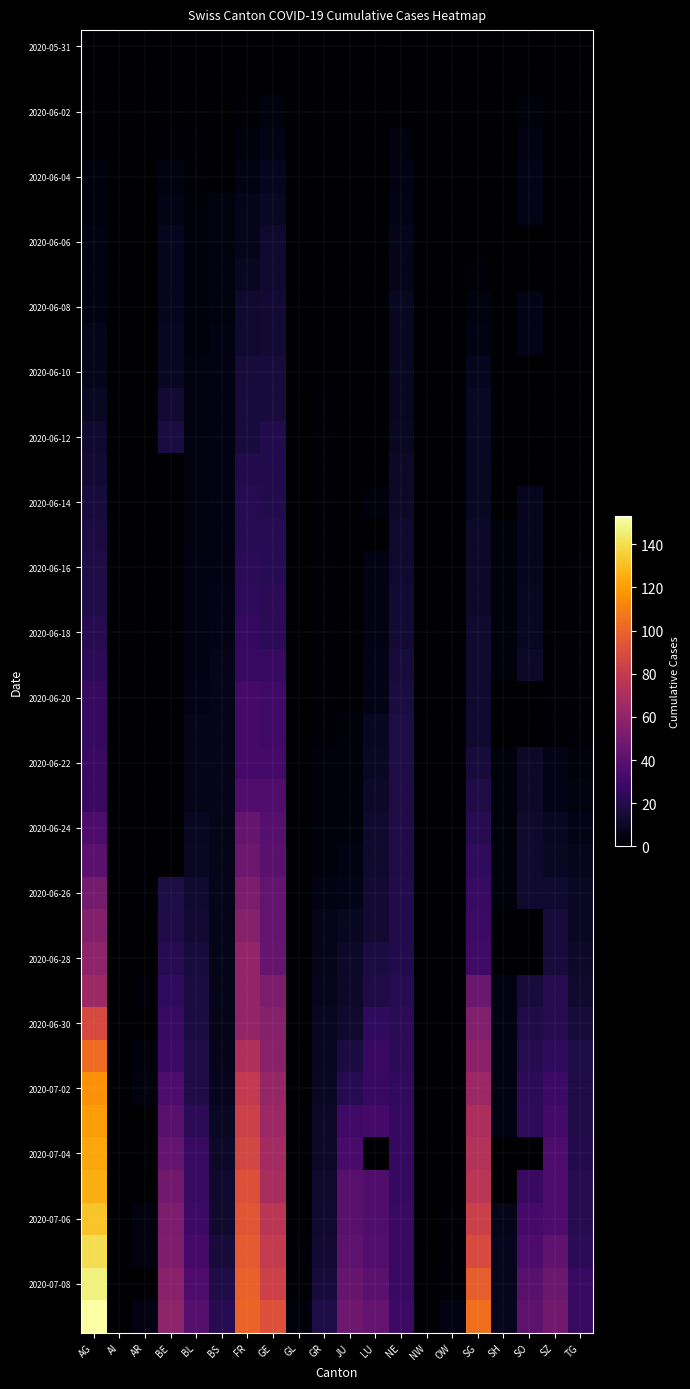

At which category is the sum across all series the highest?

AG